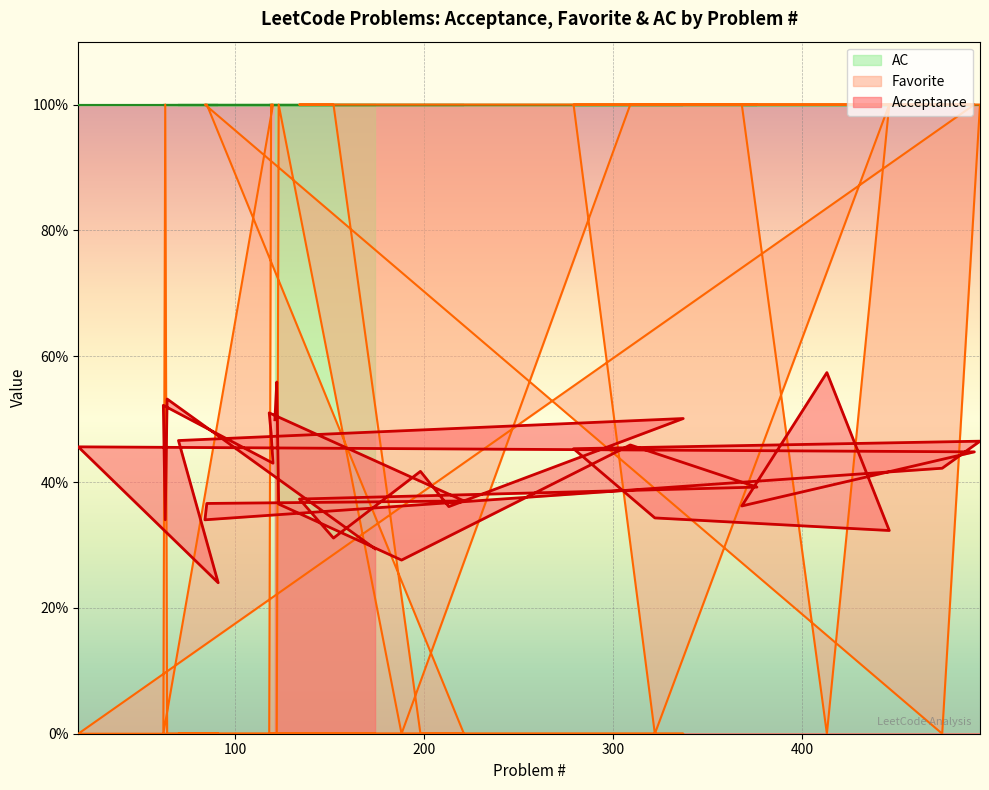

How many categories are shown in the chart?

32